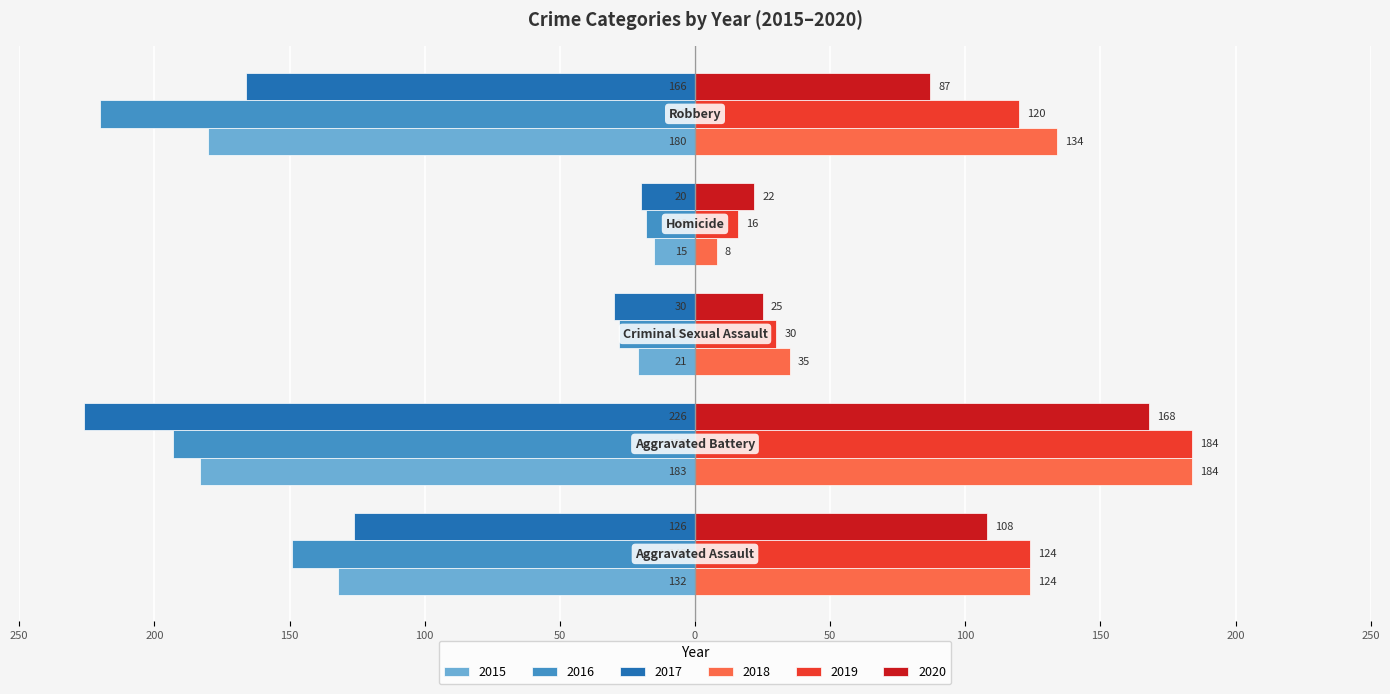

What are all the series names shown in the legend?

2015, 2016, 2017, 2018, 2019, 2020